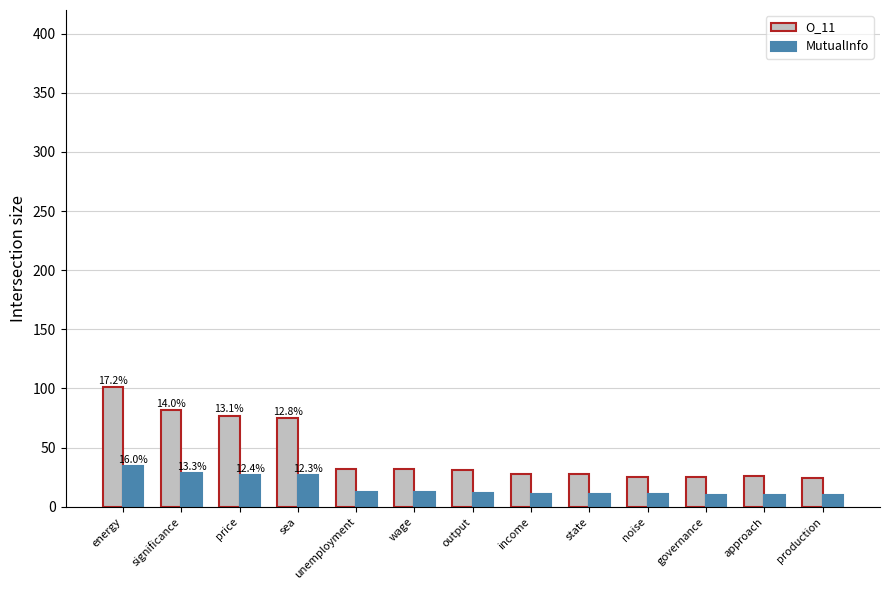

What is the sum of all O_11 values?

586.0